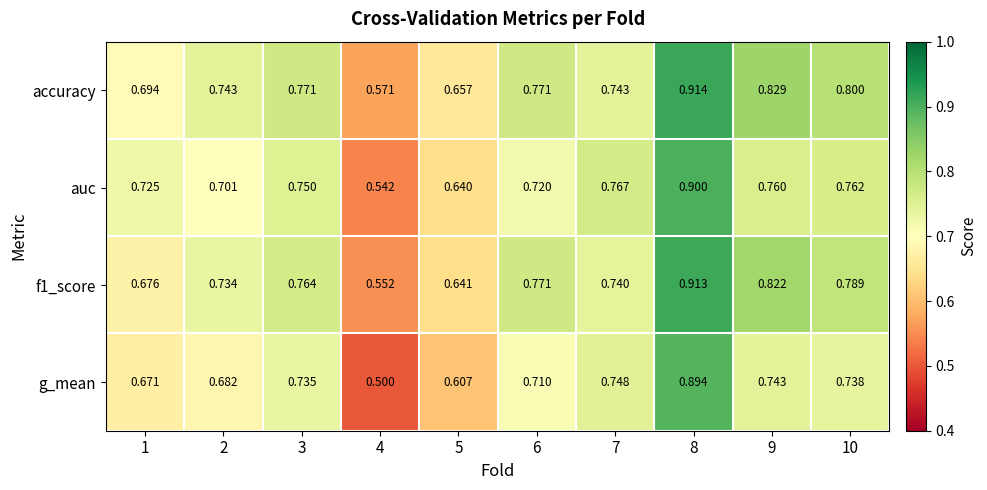

Is the value of f1_score at 5 greater than the value of accuracy at 8?

No